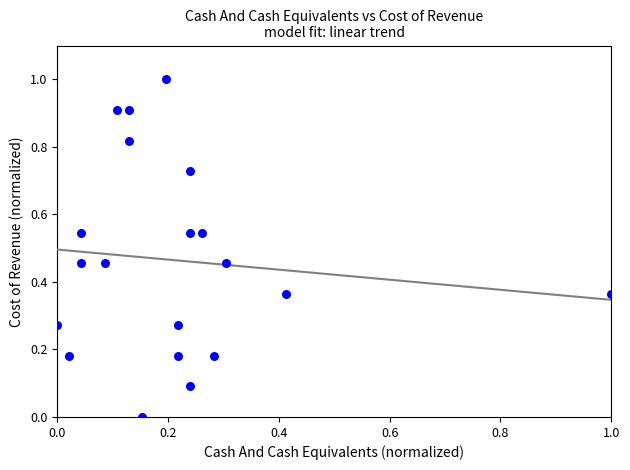

What is the range of Y values (max minus min)?

1.0